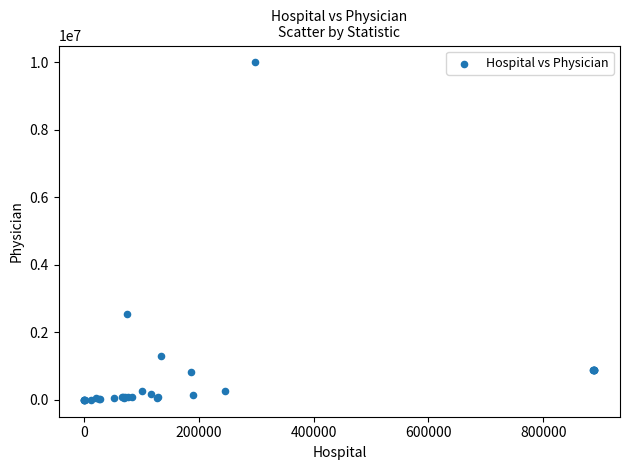

What Y value in the scatter plot is closest to 5000016?

2548037.2